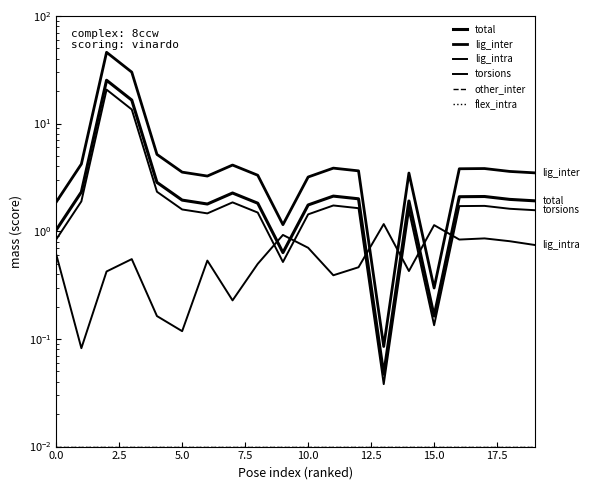

True or false: torsions and flex_intra intersect in this chart.

False